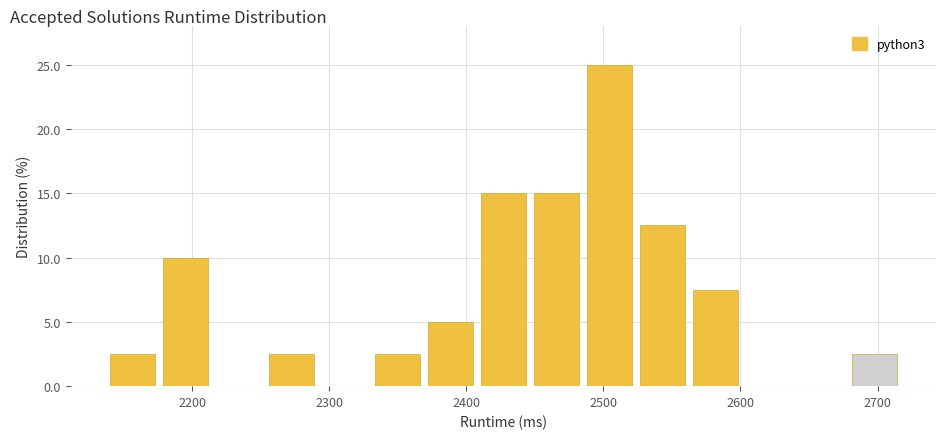

Around what value on the x-axis is the tallest bar? Give the approximate position of its centre, as read against the axis.

2500